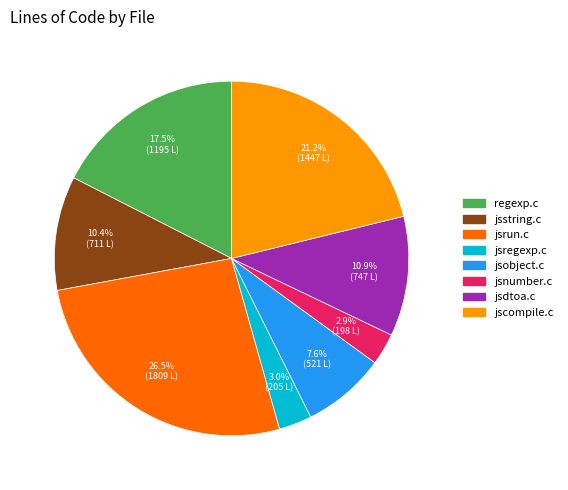

To the nearest percent, what portion does jsstring.c represent?

10%